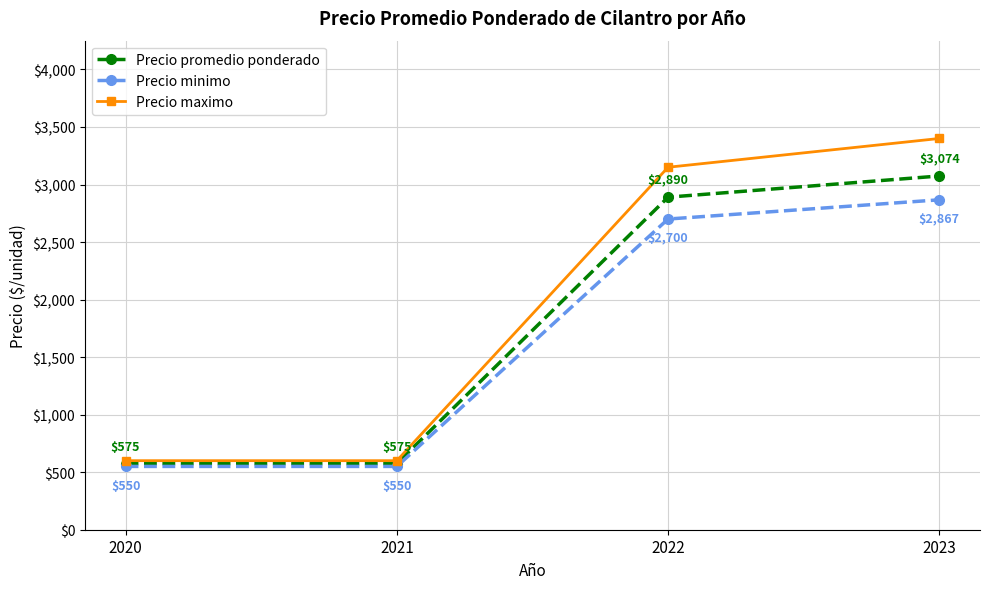

What are all the series names shown in the legend?

Precio promedio ponderado, Precio minimo, Precio maximo